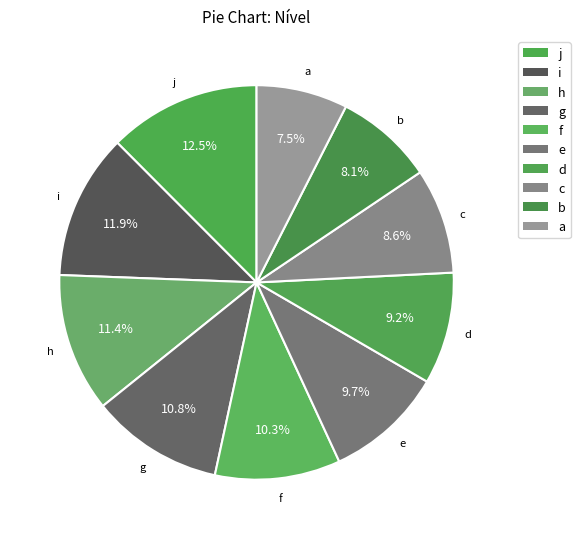

Does any single category account for the majority?

No